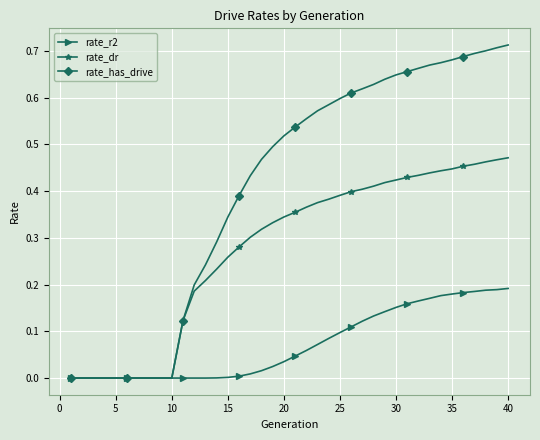

List the series in order of their overall mean, highest first.

rate_has_drive, rate_dr, rate_r2